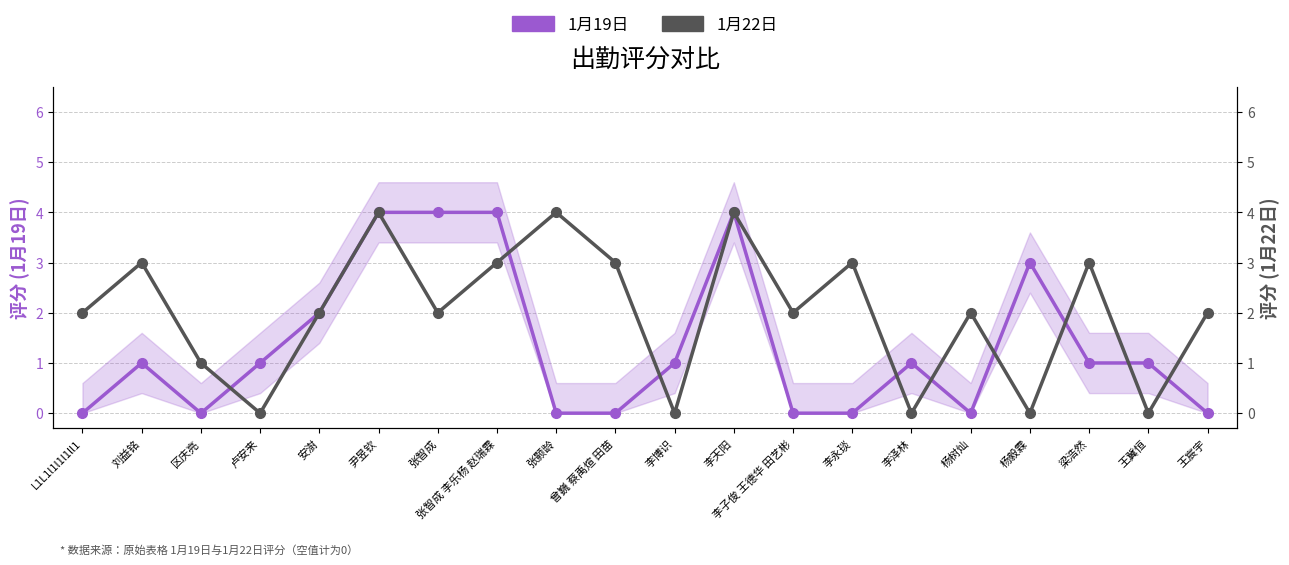

How many 1月22日 values are between 1 and 3?

12